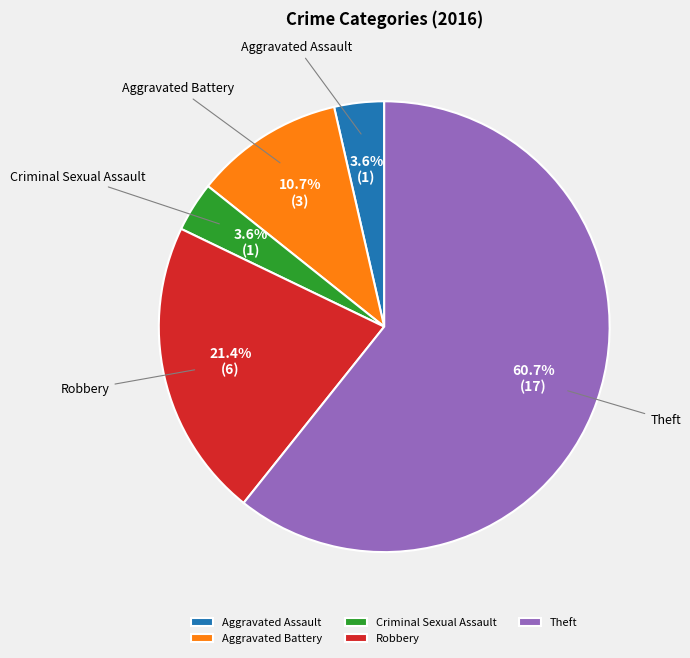

Count the number of slices in the pie.

5